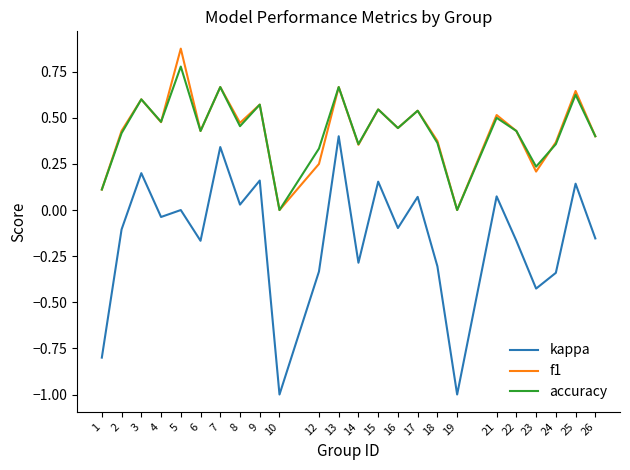

True or false: accuracy and kappa cross at least once.

False